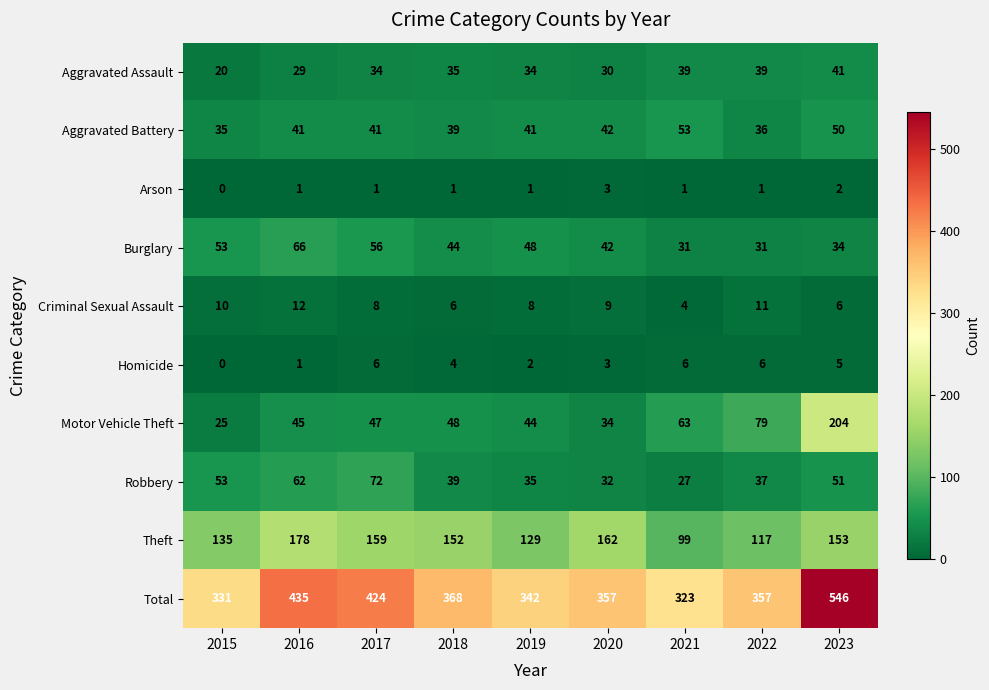

How many categories are shown in the chart?

9